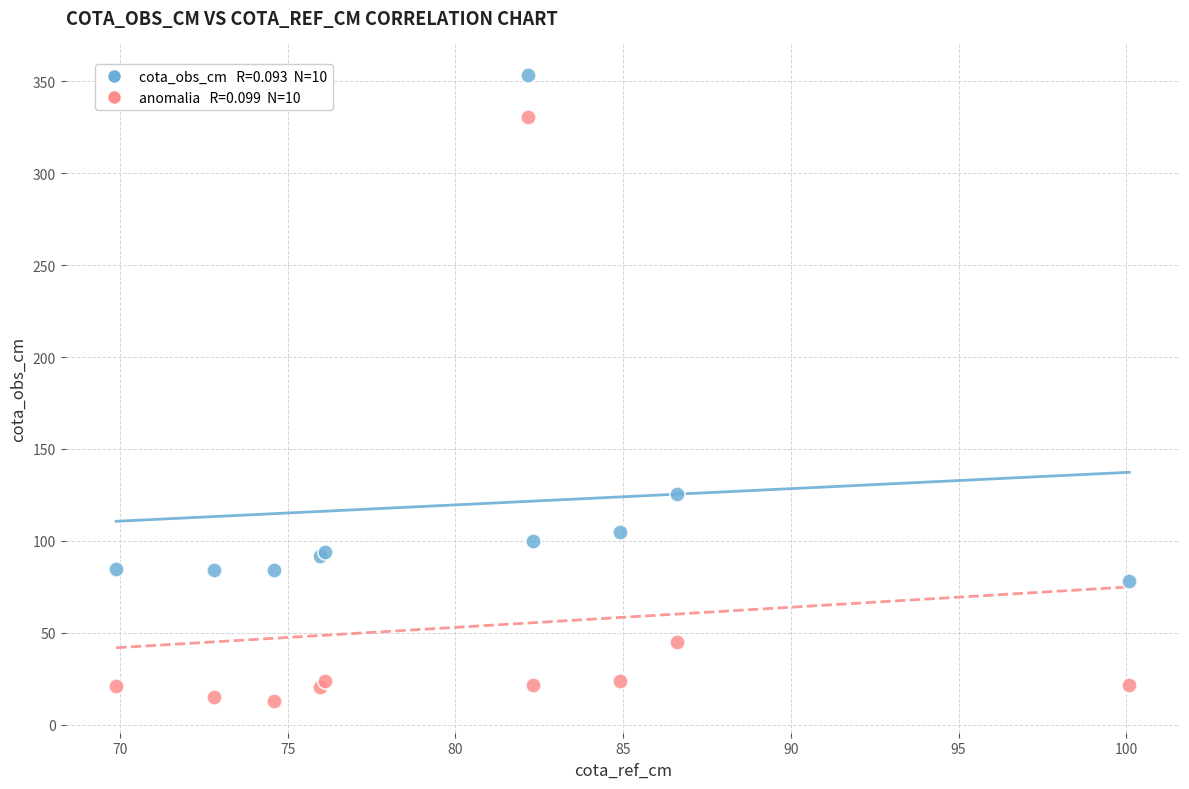

Across all series, what Y value is closest to 183?

125.7